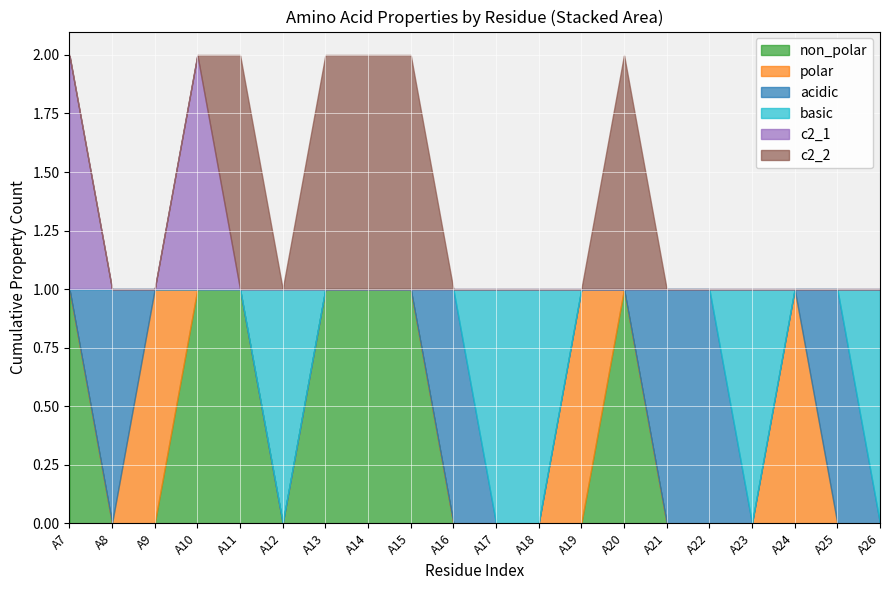

List the labels in order of c2_1 value, smallest first.

A8, A9, A11, A12, A13, A14, A15, A16, A17, A18, A19, A20, A21, A22, A23, A24, A25, A26, A7, A10